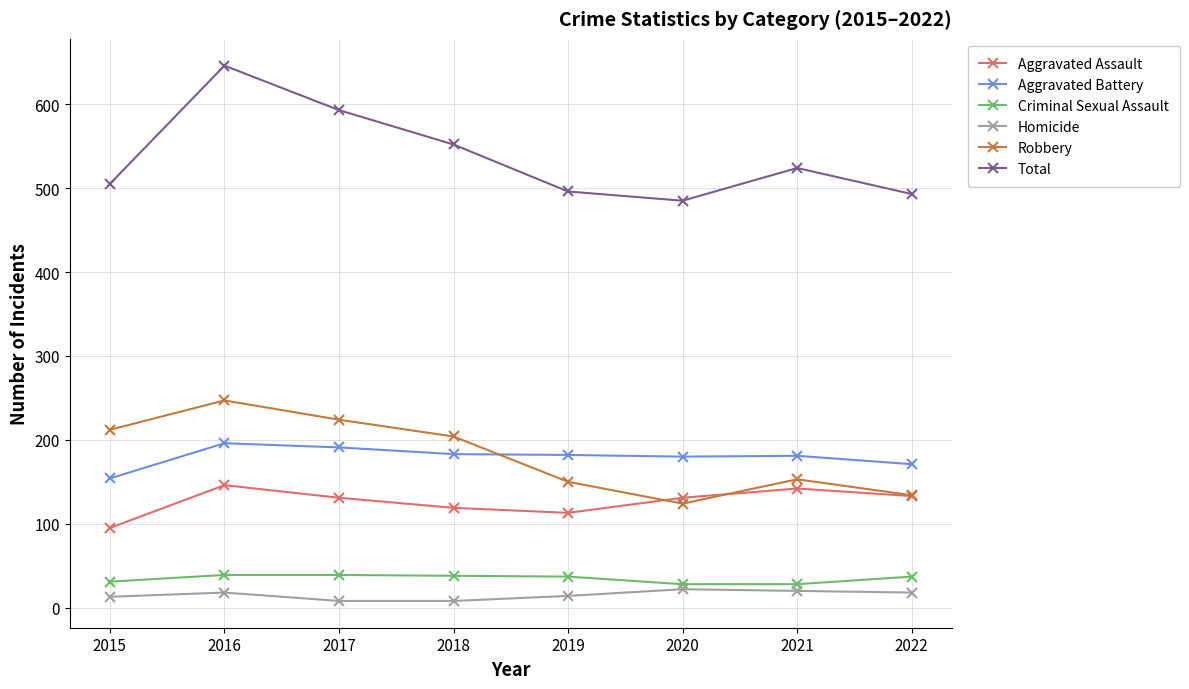

How many lines are shown in the chart?

6